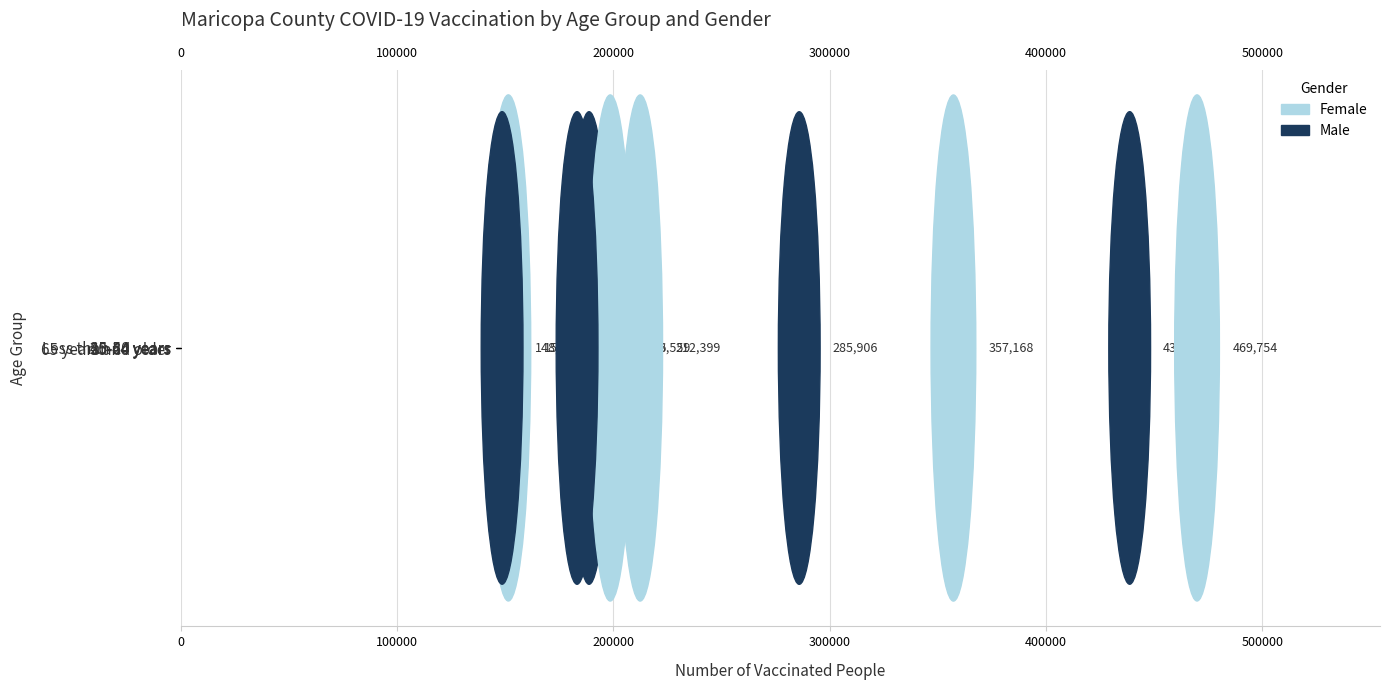

How many data points in Male are less than 188776?

2